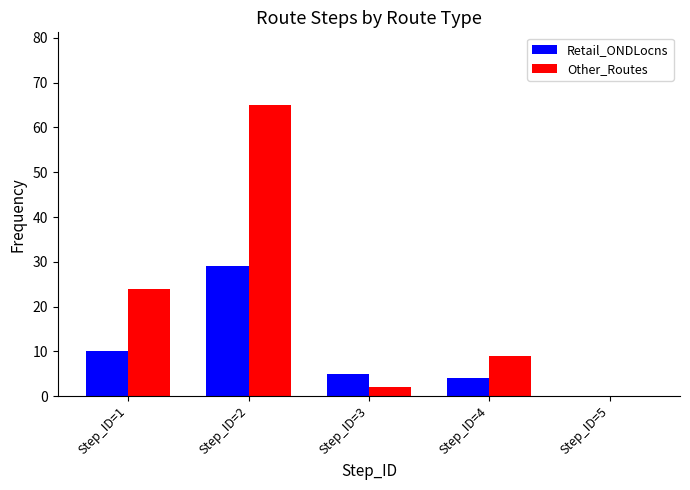

Read the Retail_ONDLocns value at Step_ID=4.

4